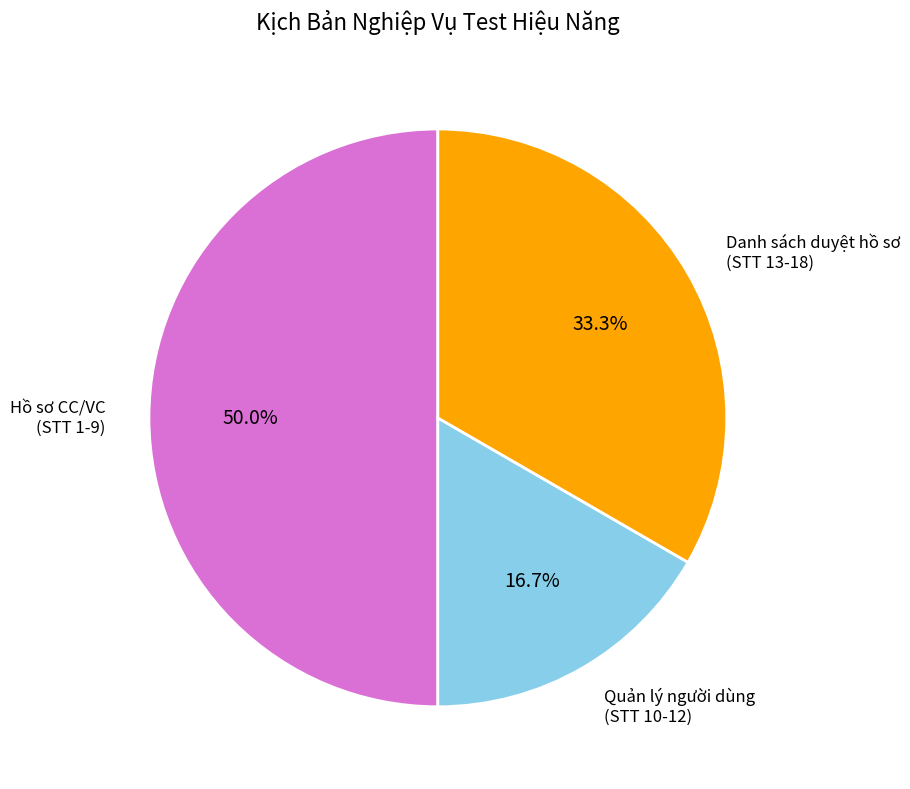

Is there any slice that represents more than half of the pie?

No